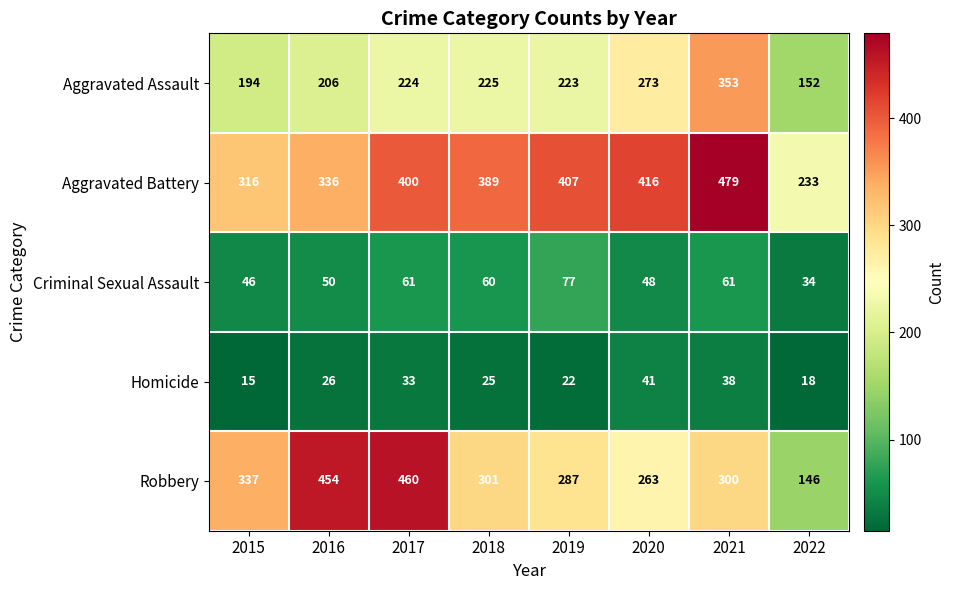

Where is Criminal Sexual Assault nearest to the value 55?

2016